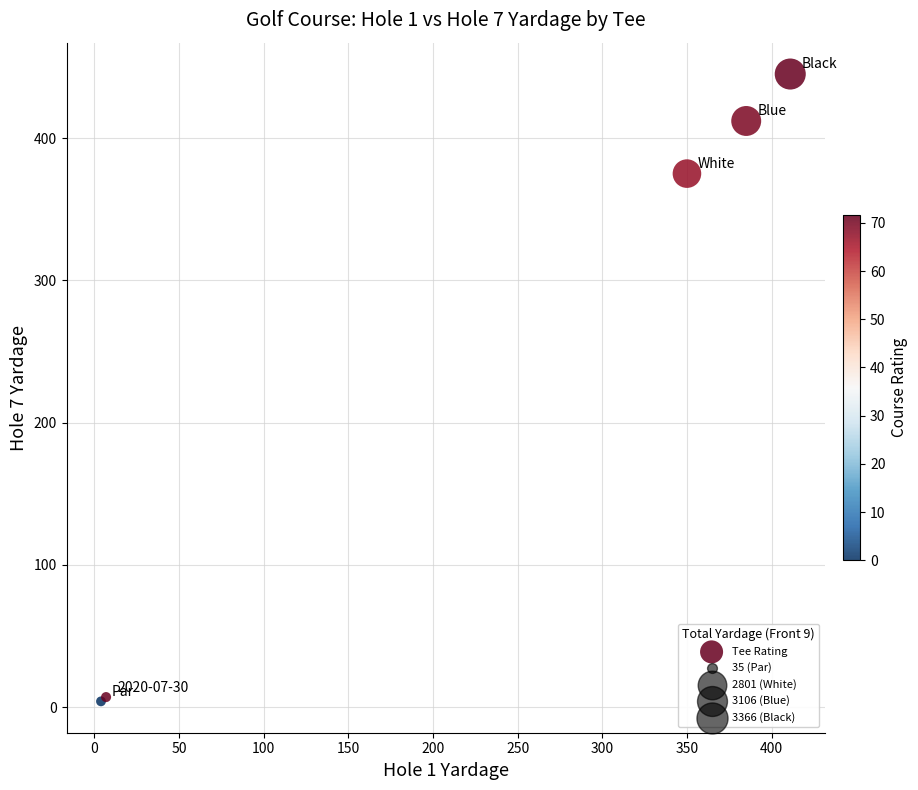

What Y value in the scatter plot is closest to 224?

375